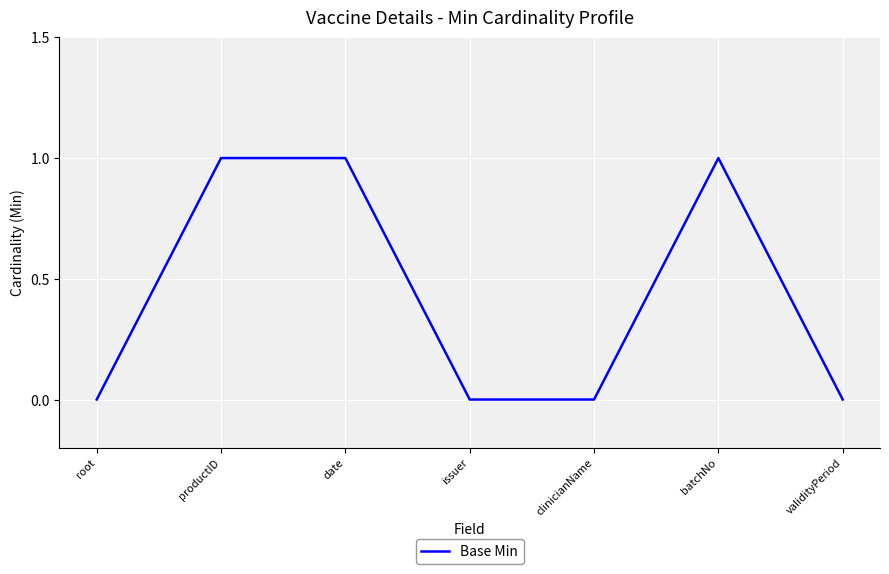

Reading right to left, what are all the values shown in this chart?

validityPeriod=0	batchNo=1	clinicianName=0	issuer=0	date=1	productID=1	root=0